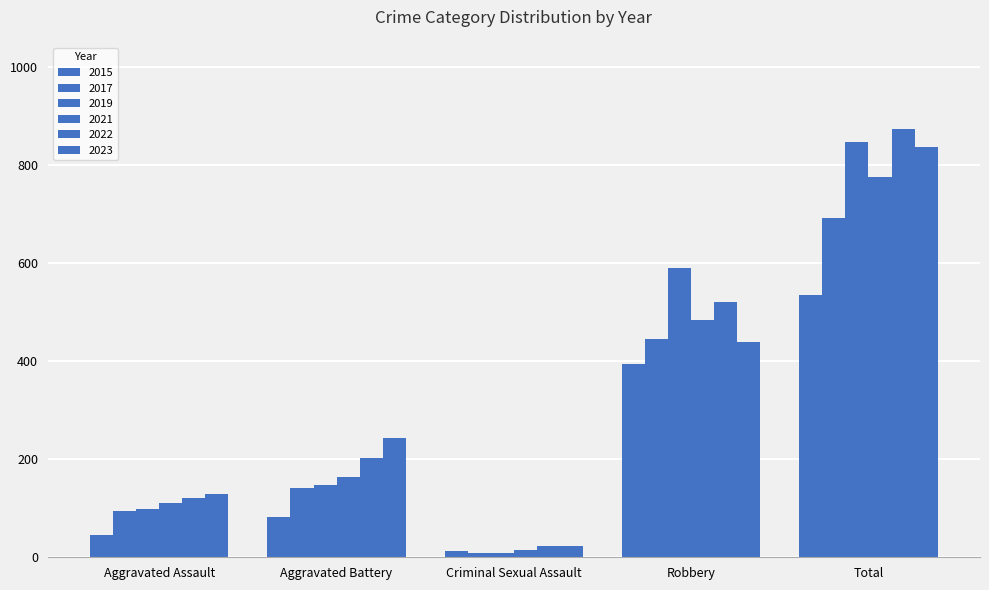

How many series are shown in this chart?

6